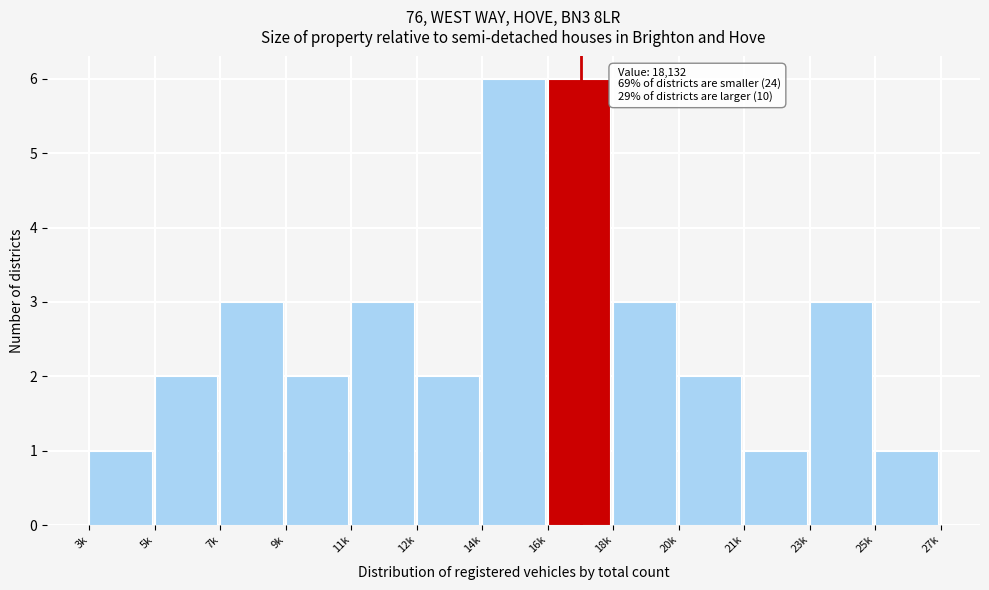

Reading left to right, what are all the values shown in this chart?

3k=1	5k=2	7k=3	9k=2	11k=3	12k=2	14k=6	16k=6	18k=3	20k=2	21k=1	23k=3	25k=1